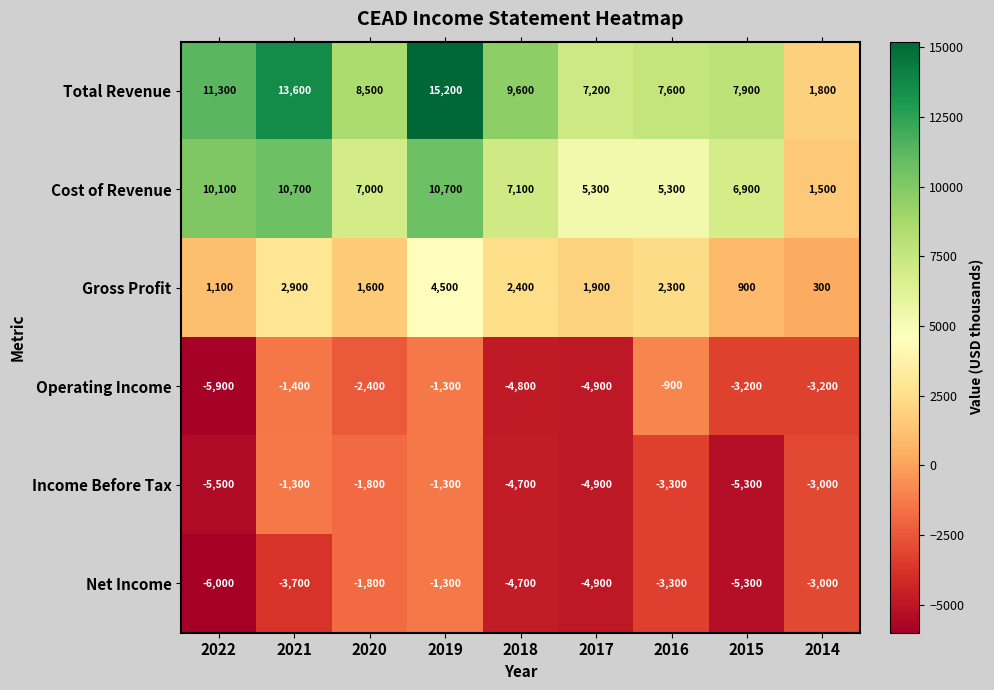

Is the value of Income Before Tax at 2019 greater than the value of Total Revenue at 2014?

No